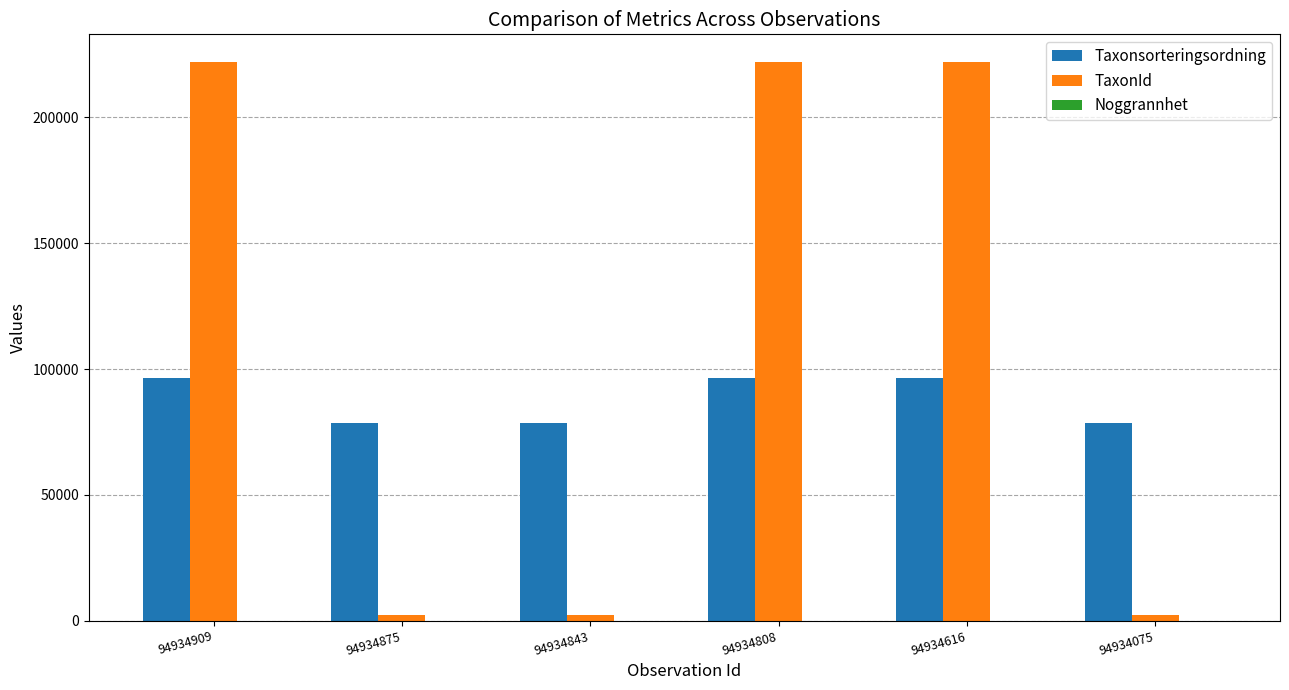

Which series has the largest total across all categories?

TaxonId